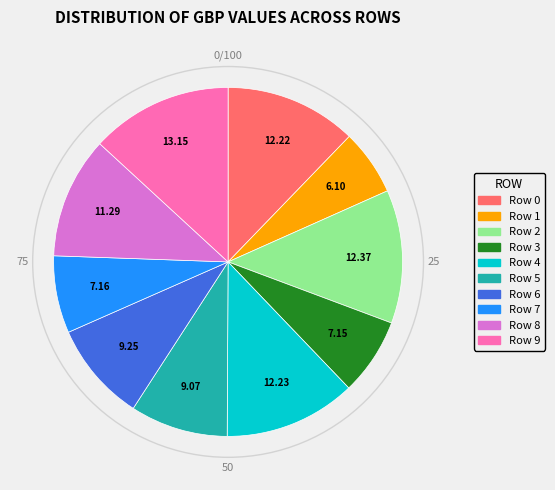

Is the sum of Row 4 and Row 7 greater than half?

No